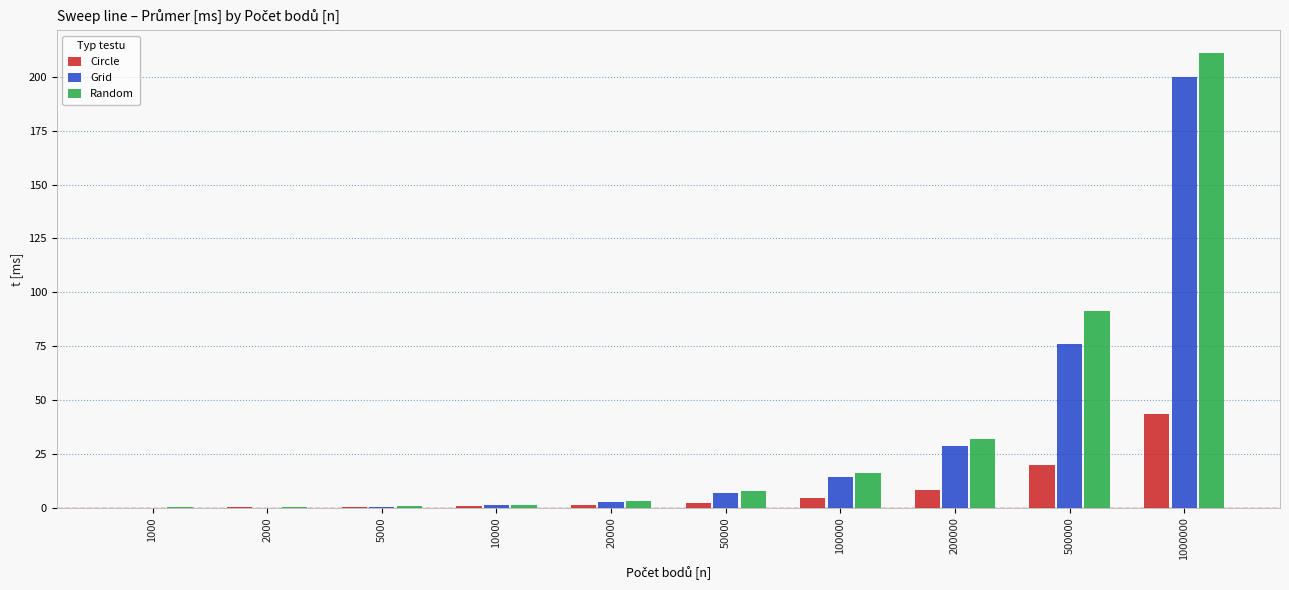

Is it true that Circle equals 0.7 at 10000?

True